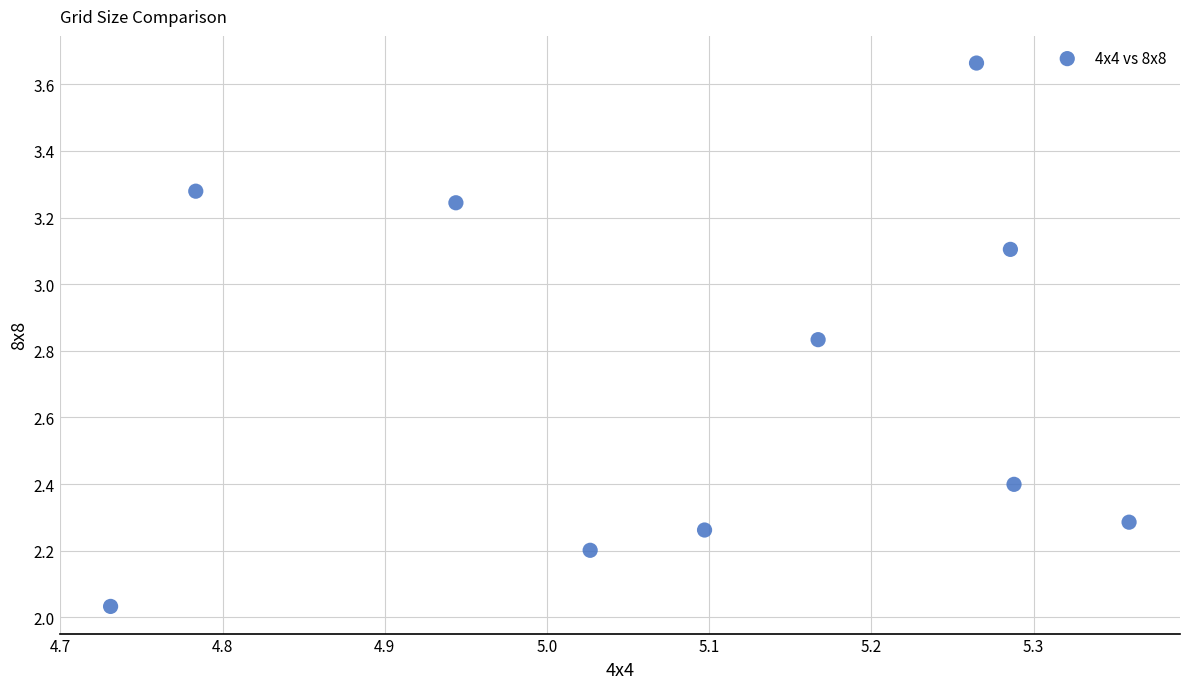

What is the range of Y values (max minus min)?

1.6